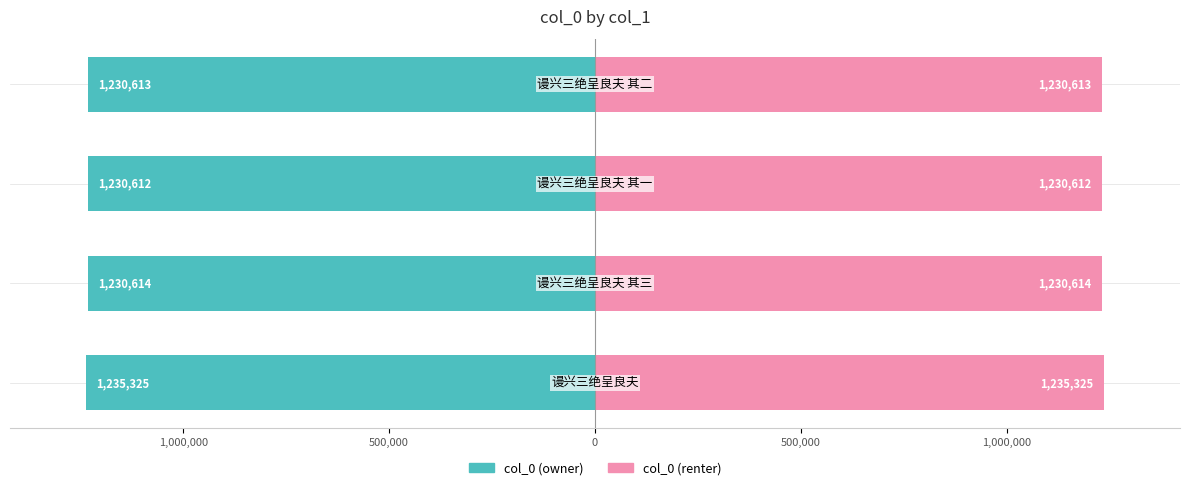

At 1,000,000, list the series in order from smallest to largest.

col_0 (left), col_0 (right)